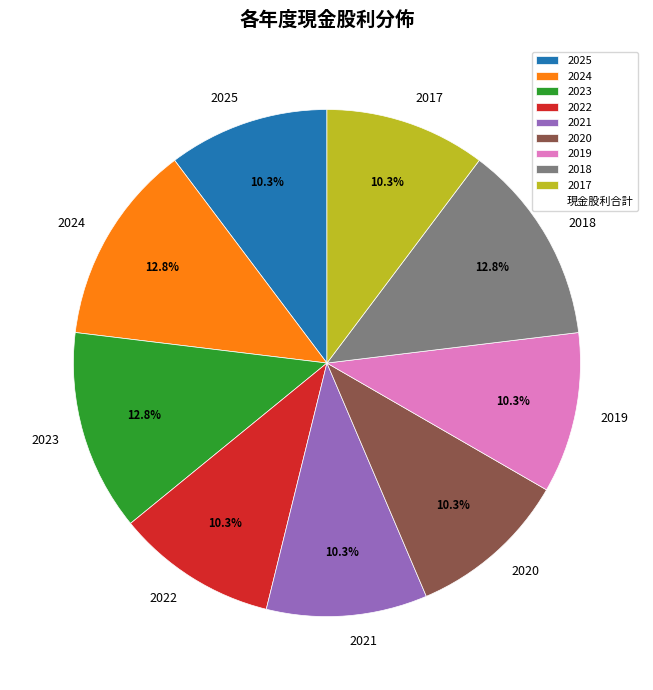

Between 2023 and 2025, which is larger?

2023